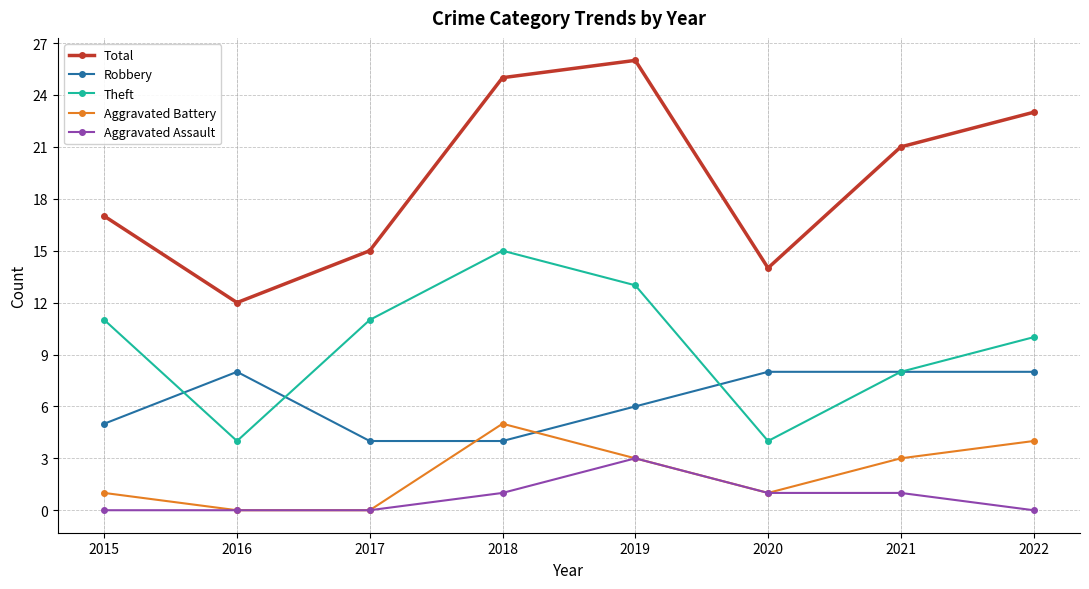

Count the number of data series in this chart.

5